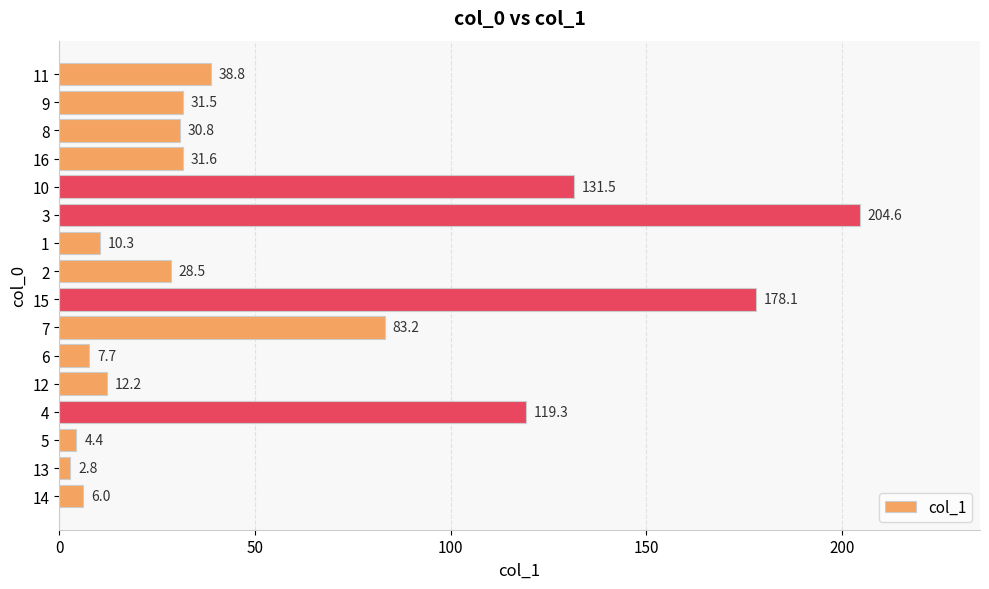

Rank the categories by value from highest to lowest.

3, 15, 10, 4, 7, 11, 16, 9, 8, 2, 12, 1, 6, 14, 5, 13